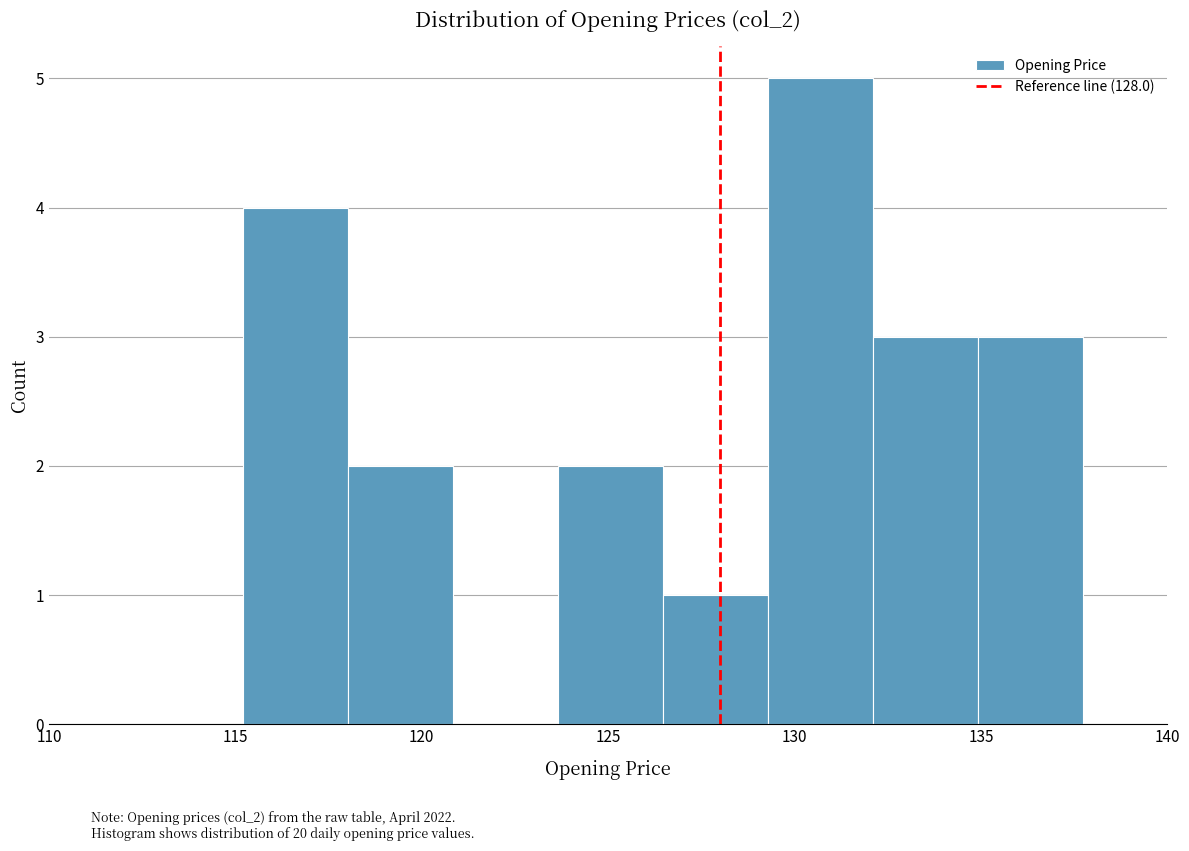

How tall is the bar that spans 135.0 to 137.5 on the x-axis? Neither the bar edges nor the heights are printed on the chart, so give them approximately, as read against the axes.

3